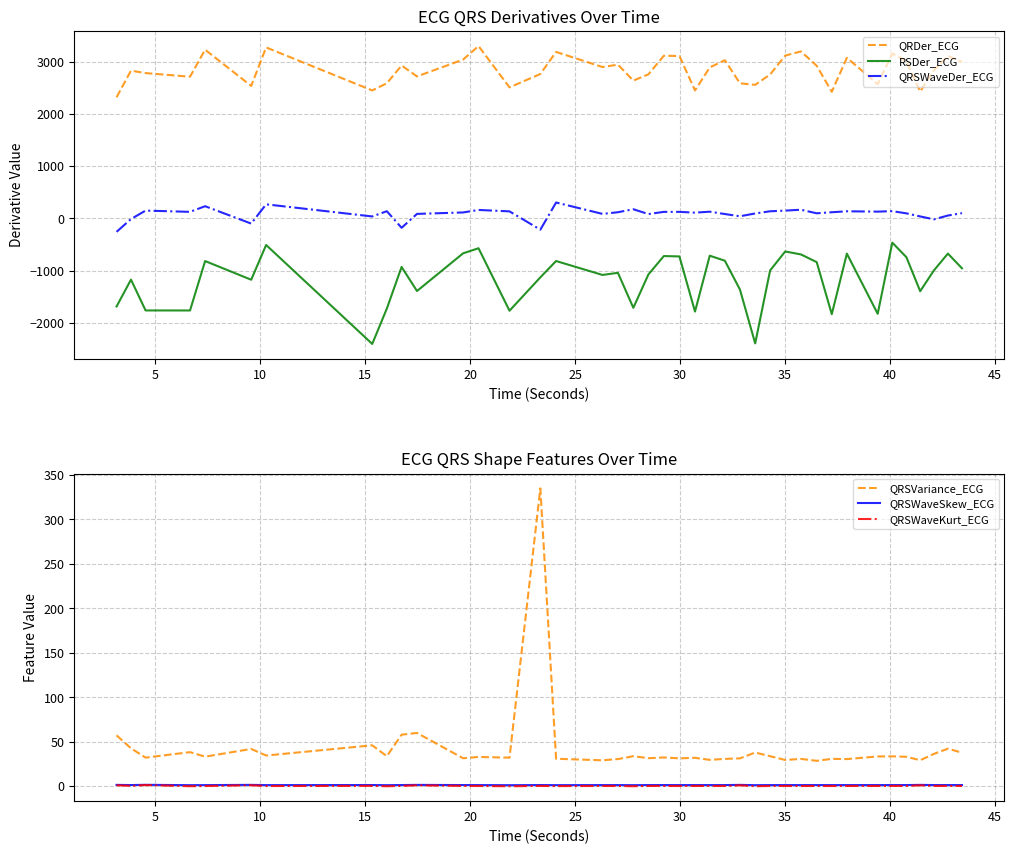

What is the lowest value of the RSDer_ECG series?

-2404.7